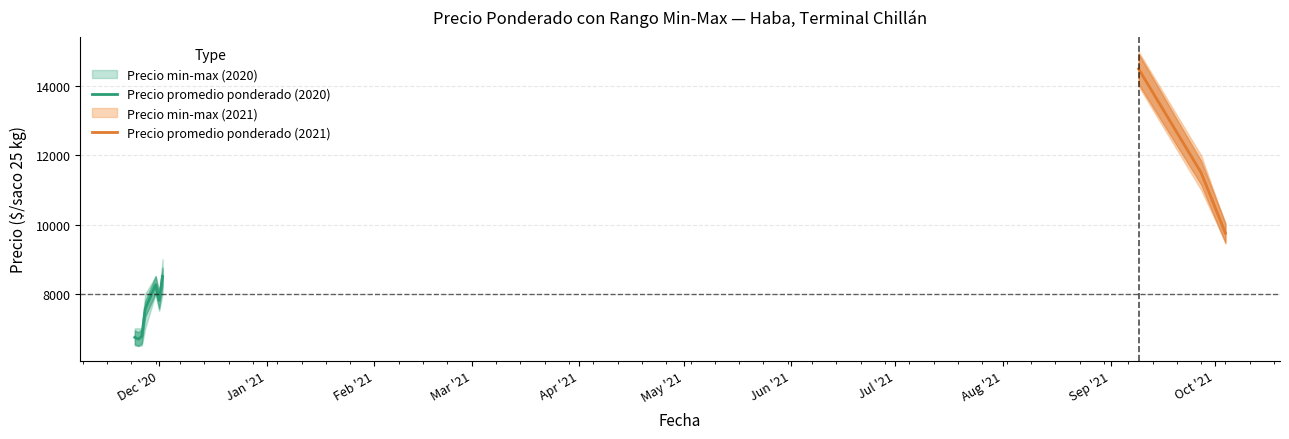

What is the sum of the Precio mínimo values at 2020-12-01 and 2020-11-26?

14000